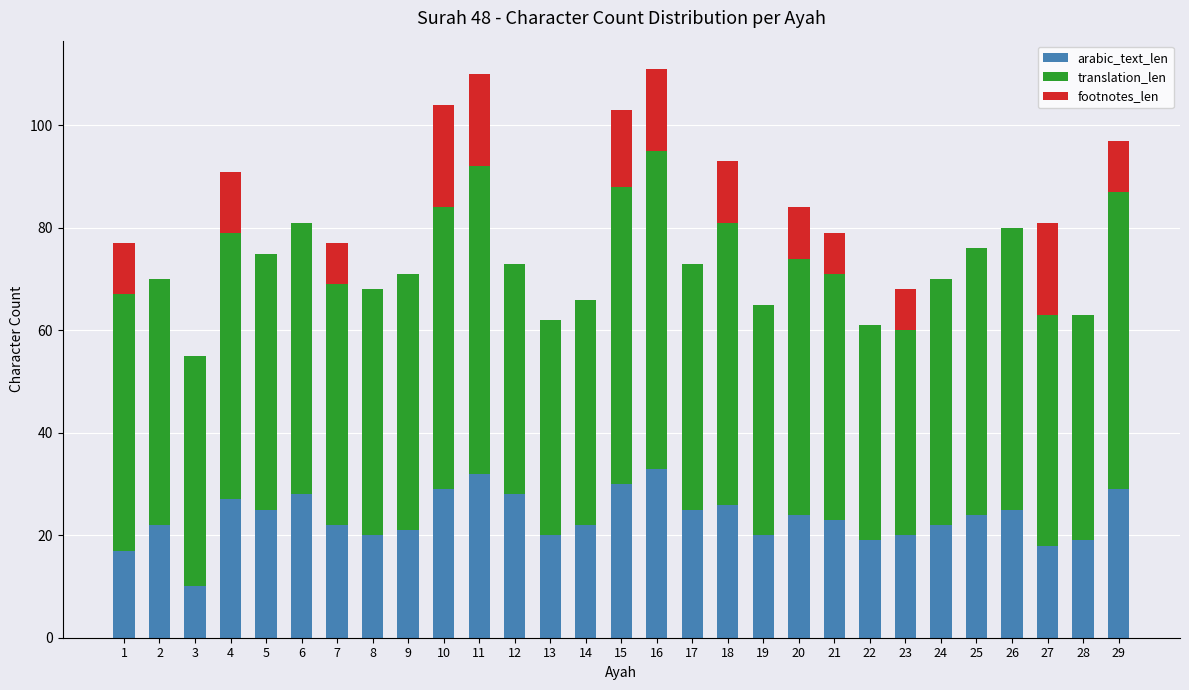

What is the sum of all arabic_text_len values?

680